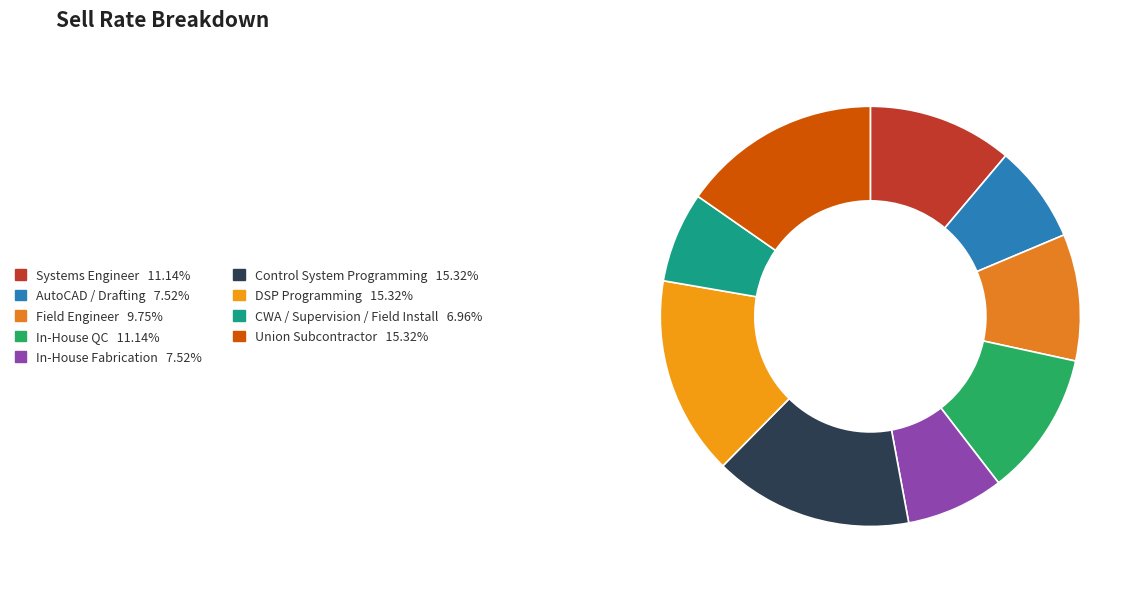

How many slices are in this pie chart?

9